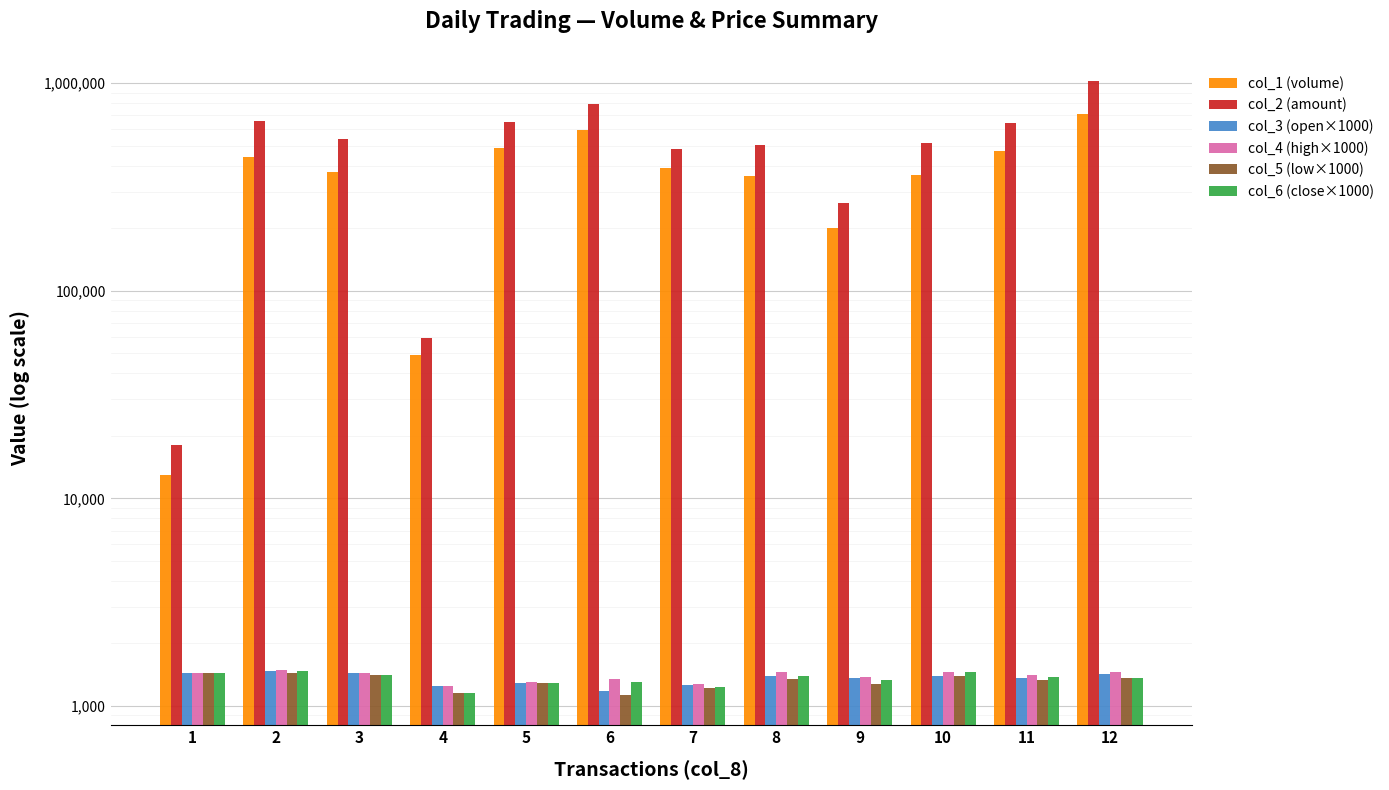

The col_3 (open×1000) series shows 1296.7 at 5. True or false?

True